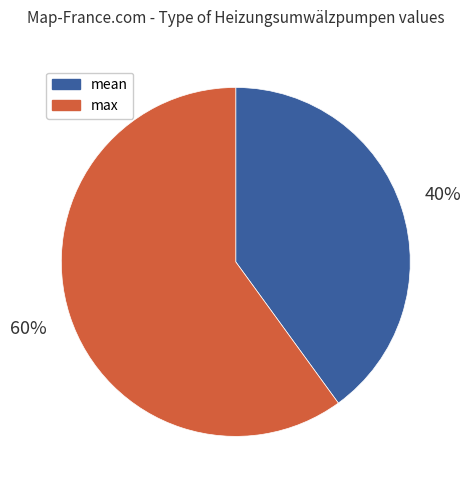

Between mean and max, which is larger?

max